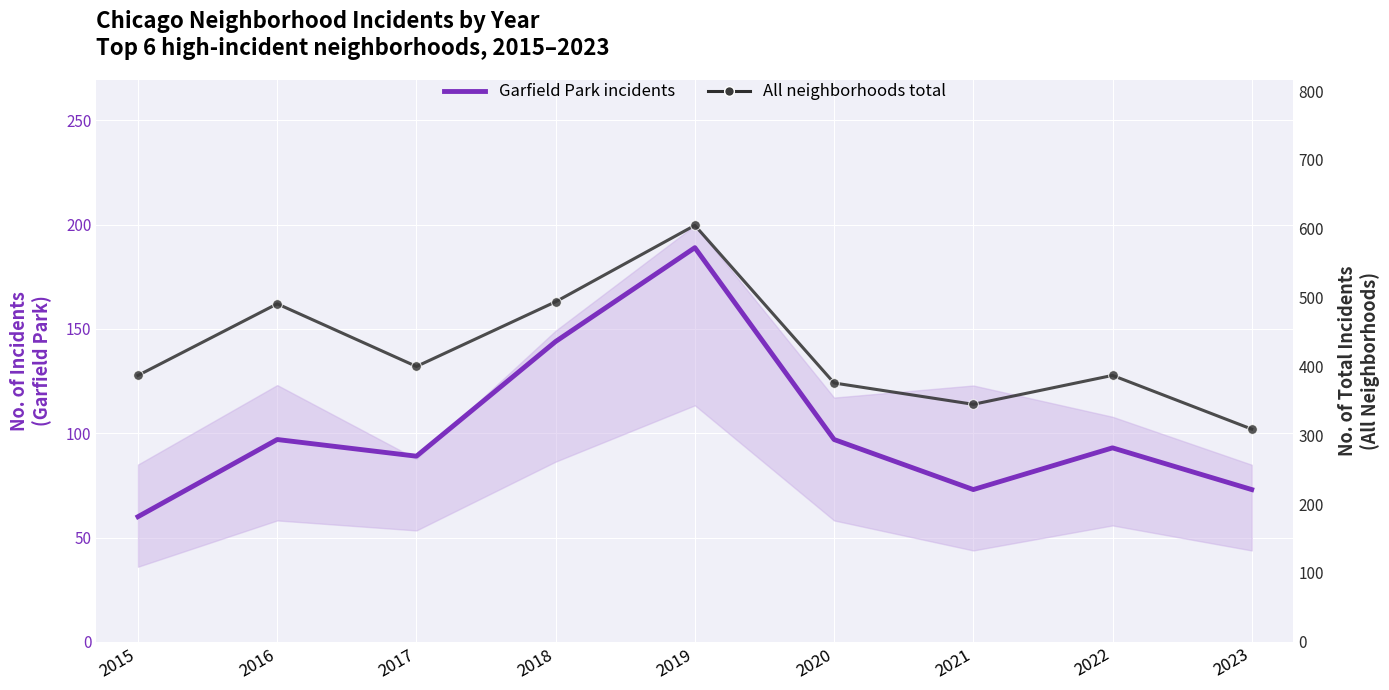

Rank the series by their maximum value, from lowest to highest.

Garfield Park incidents, All neighborhoods total